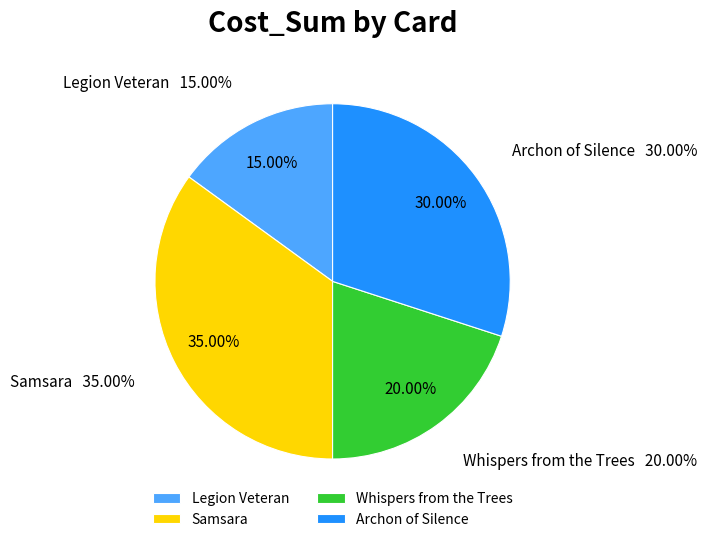

What percentage is the Legion Veteran slice, to the nearest percent?

15%